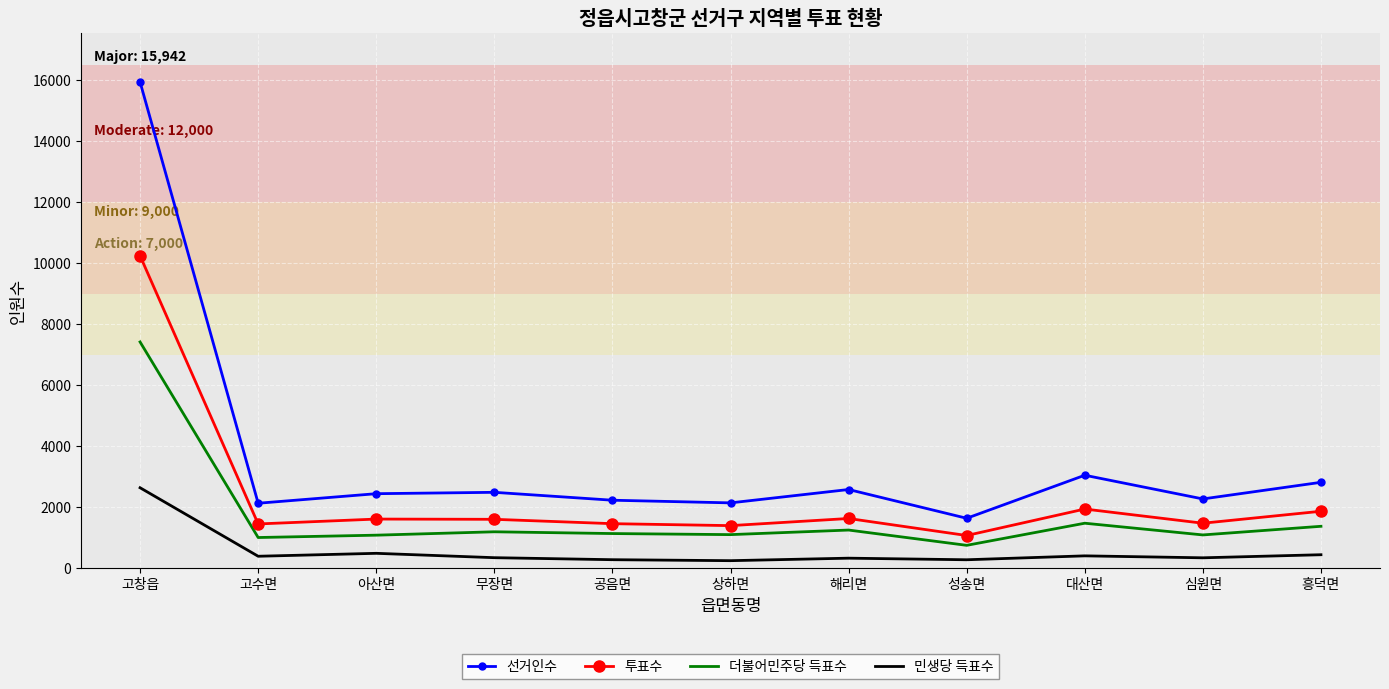

Which series has the widest spread of values?

선거인수